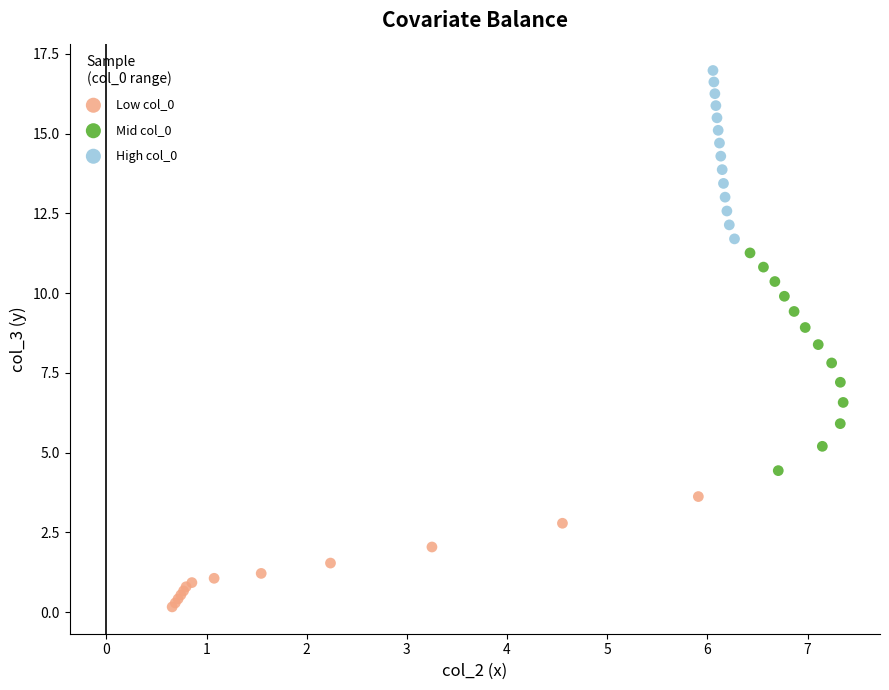

Which series contains the lowest Y value?

Low col_0